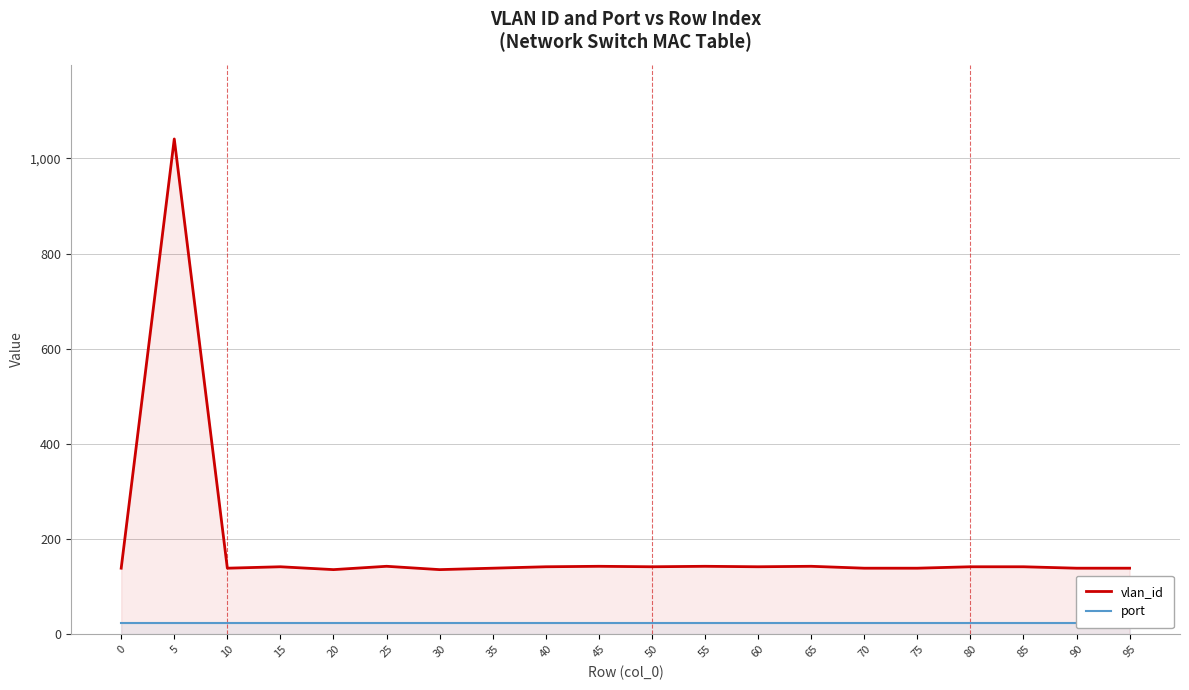

Which series changed the most between 35 and 45?

vlan_id